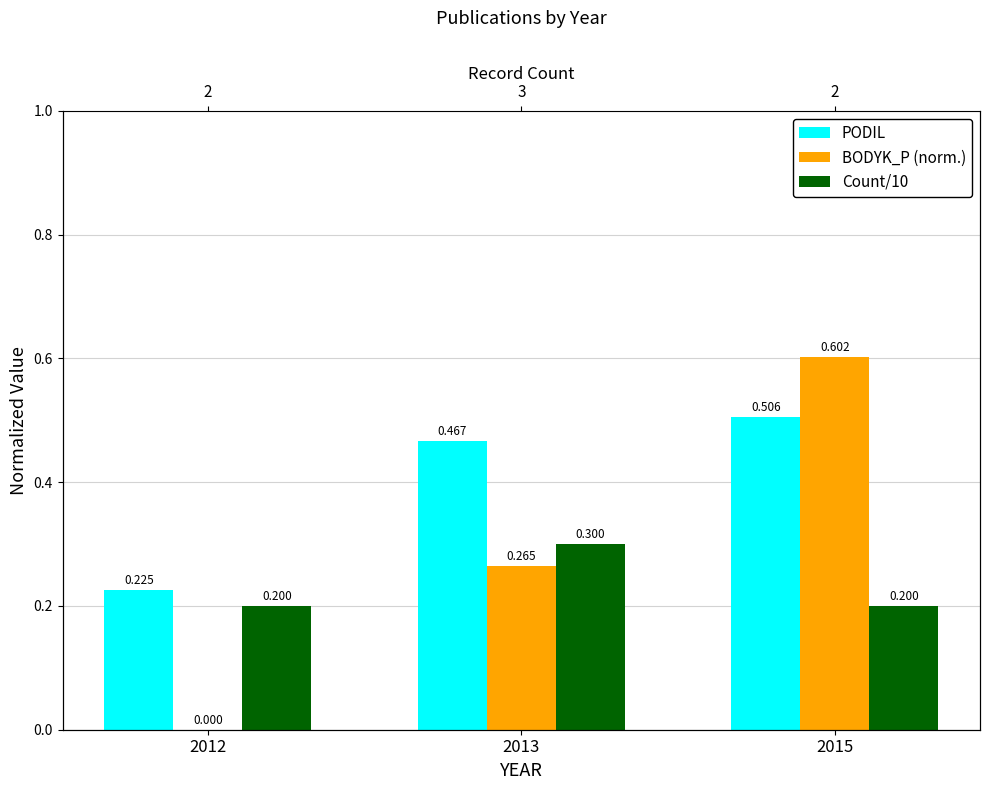

Reading left to right, transcribe all the data shown in this chart.

PODIL: 2012=0.2	2013=0.5	2015=0.5
BODYK_P (norm.): 2012=0.0	2013=0.3	2015=0.6
Count/10: 2012=0.2	2013=0.3	2015=0.2